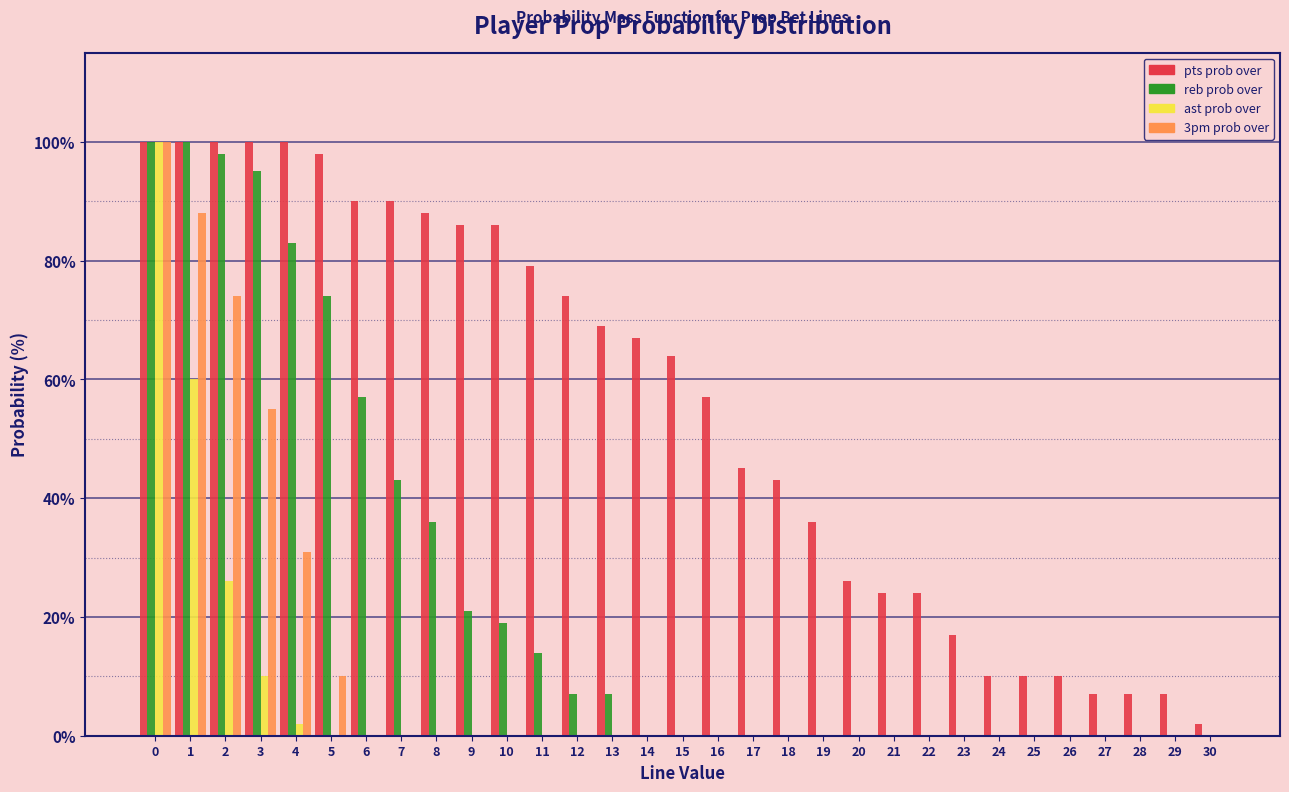

Which series has the largest total across all categories?

pts prob over